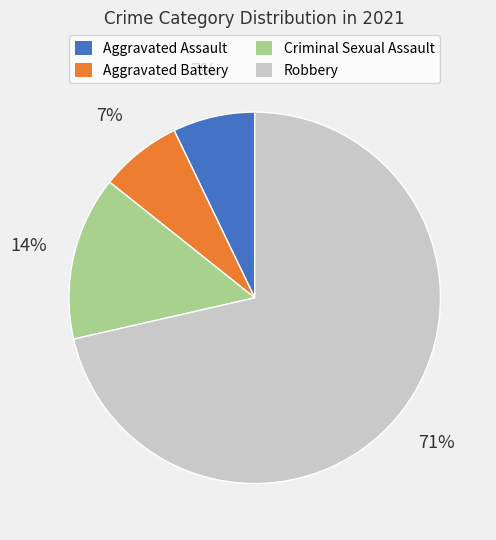

To the nearest percent, what is the average slice percentage?

25%